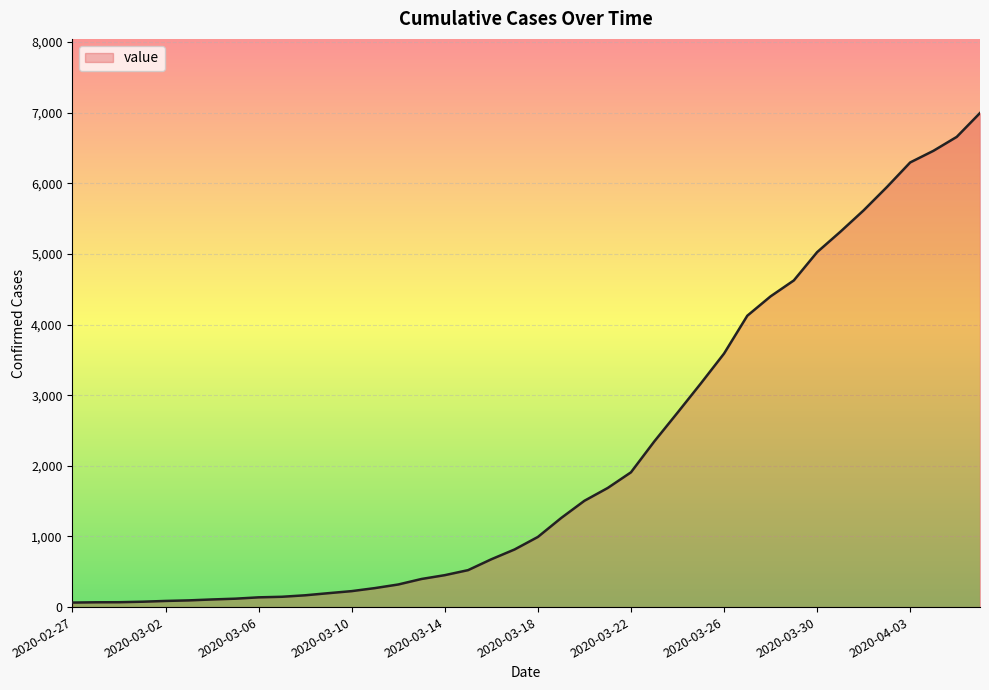

What is the average value?

2142